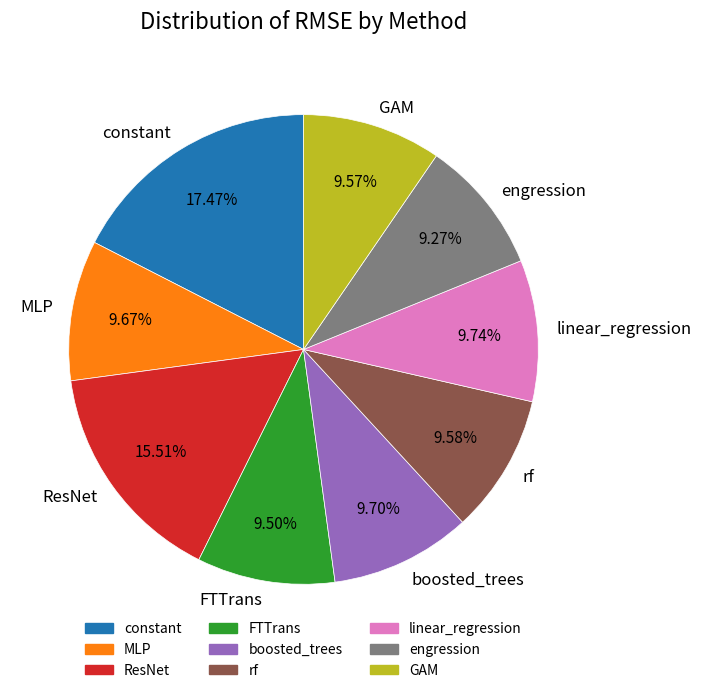

What portion of the pie excludes linear_regression?

90.3%